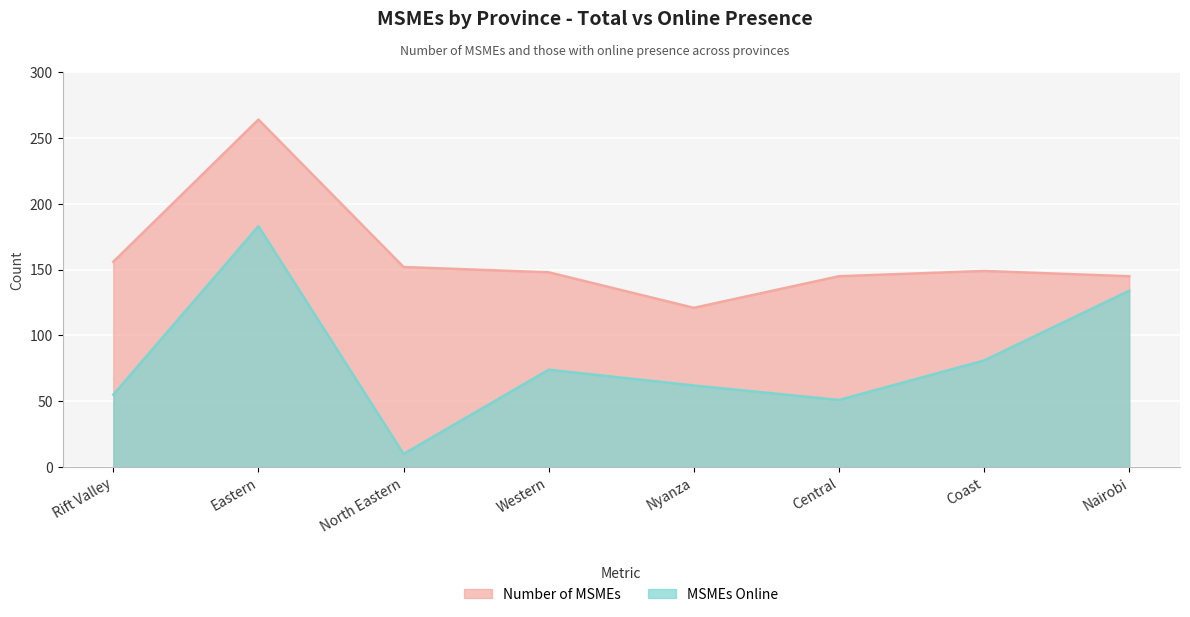

What is the difference between the maximum and minimum values in the MSMEs Online series?

173